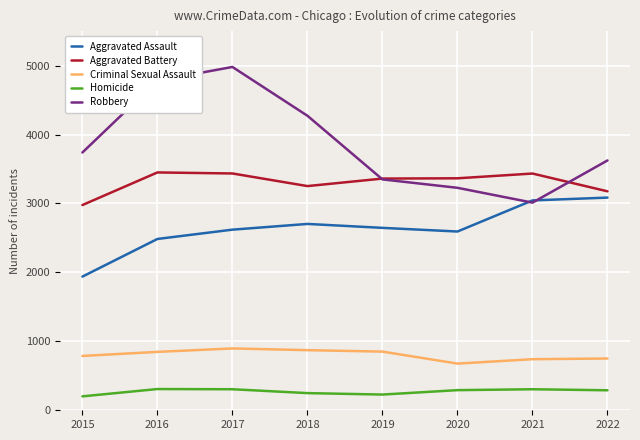

Which series has the widest spread of values?

Robbery